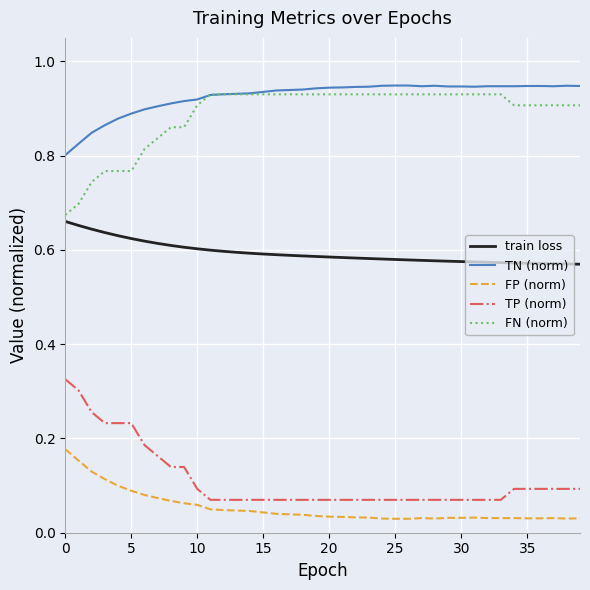

How many categories are shown in the chart?

40